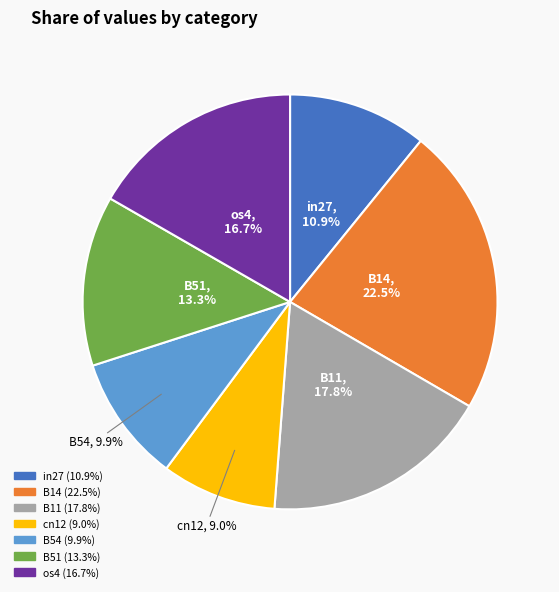

Combined, do in27 and B14 account for over 50%?

No